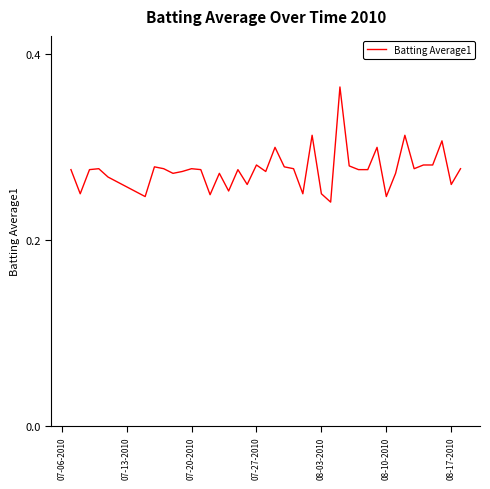

What is the value of the 32nd point from the left?

0.2